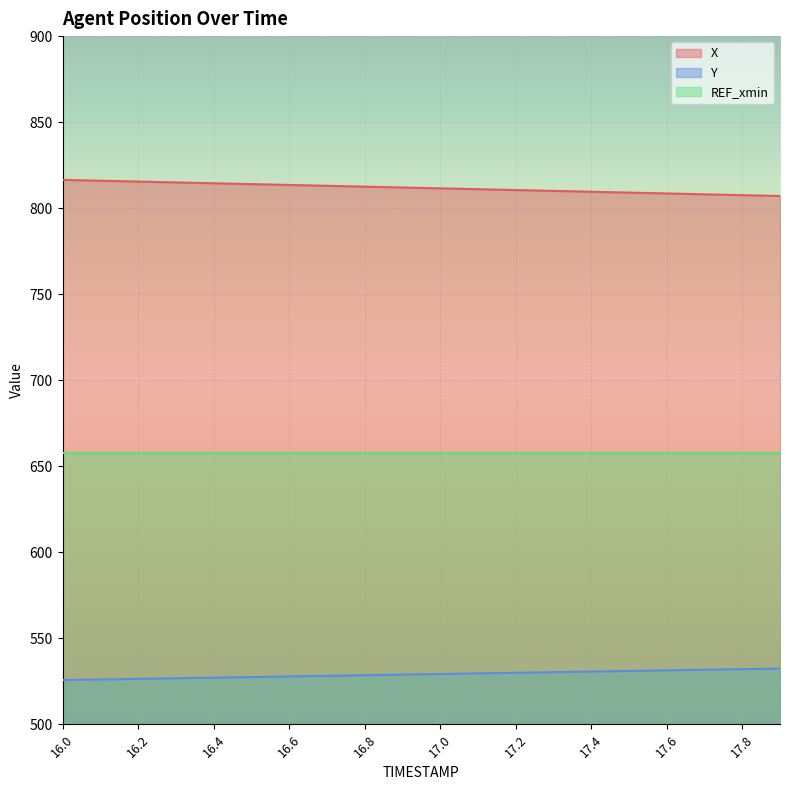

What are all the series names shown in the legend?

X, Y, REF_xmin